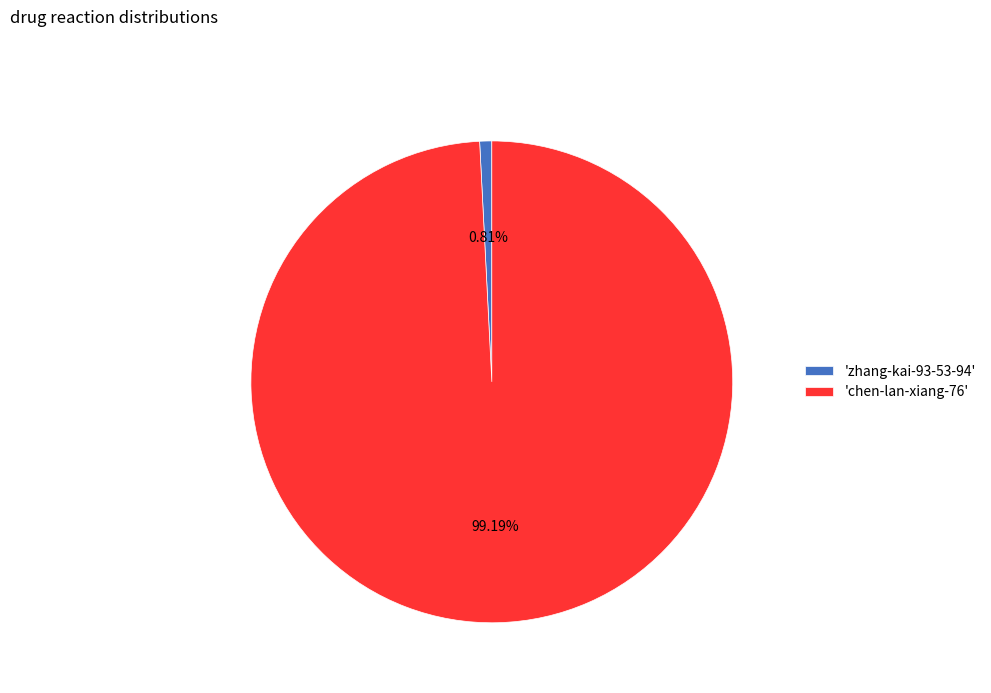

Rank the categories by value from lowest to highest.

'zhang-kai-93-53-94', 'chen-lan-xiang-76'